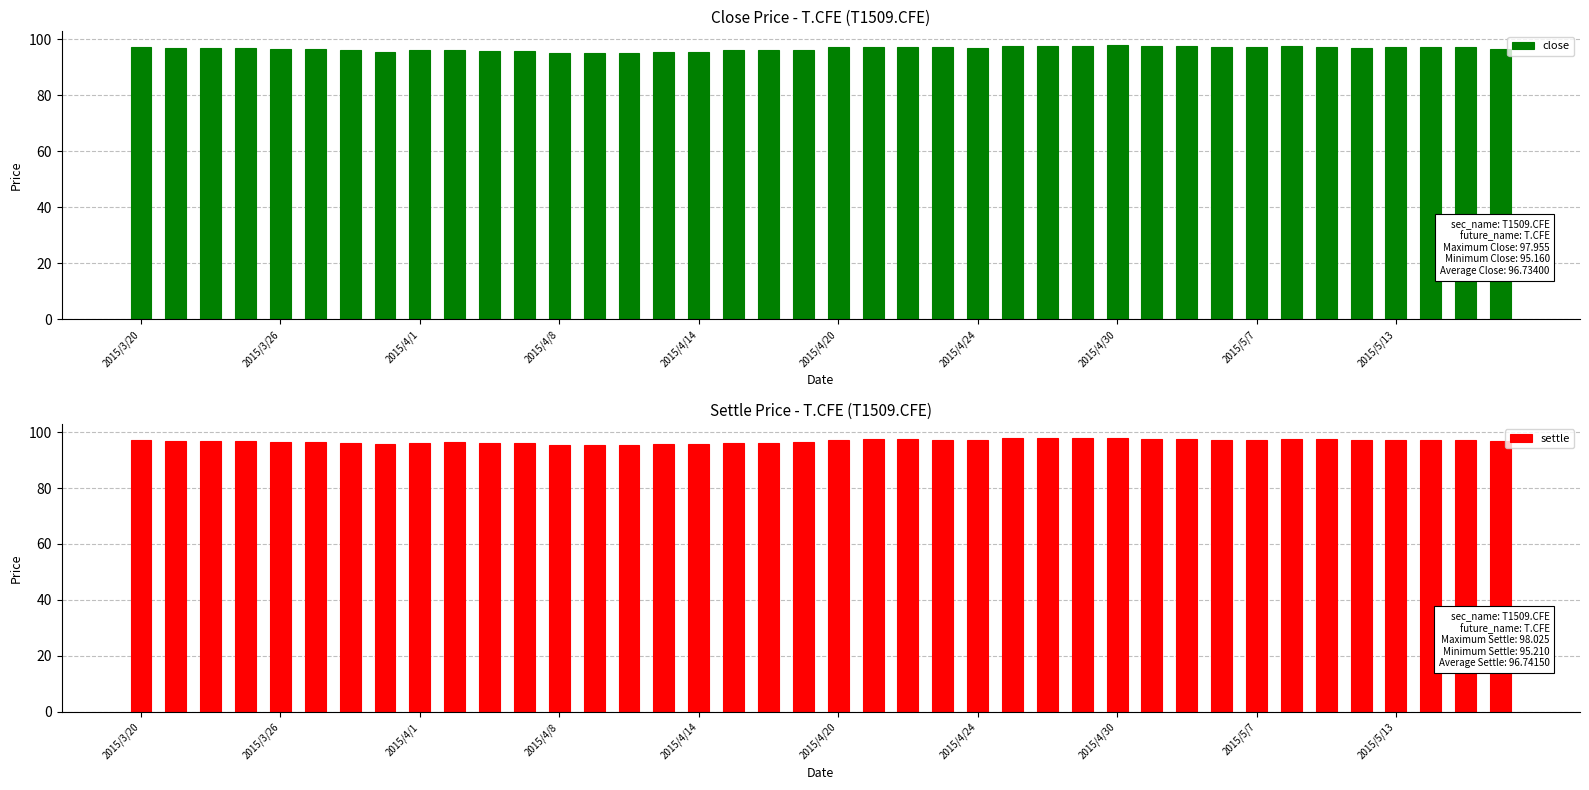

What is the minimum value for close?

95.2